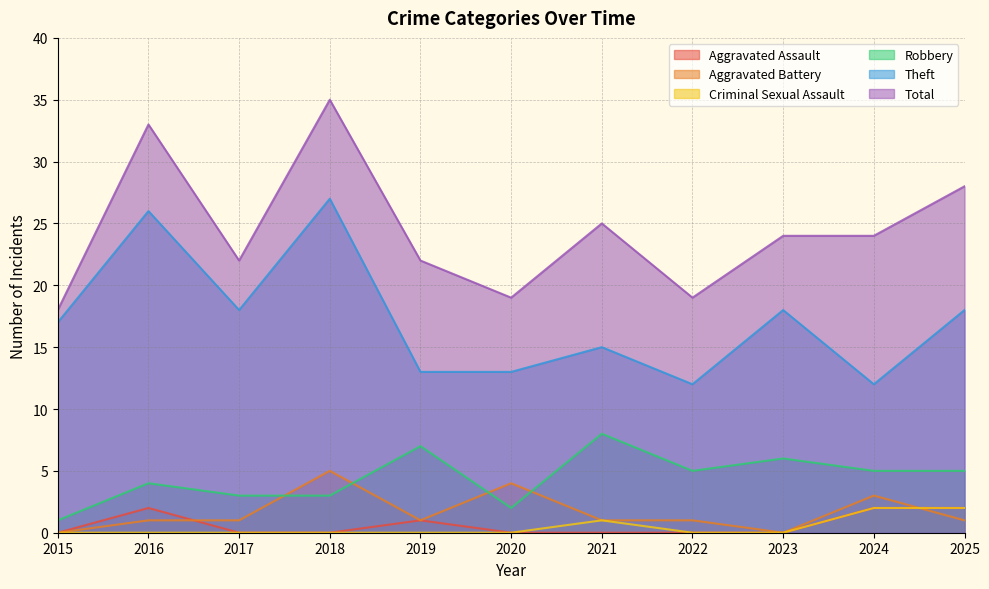

What is the total value across all series at 2019?

44